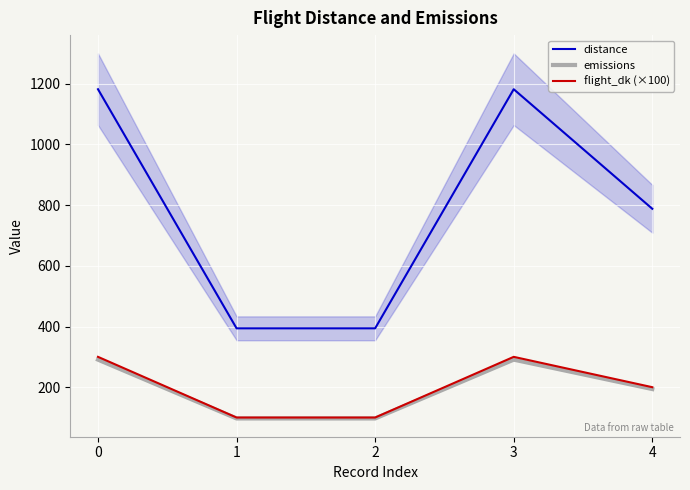

What are all the series names shown in the legend?

distance, emissions, flight_dk (×100)